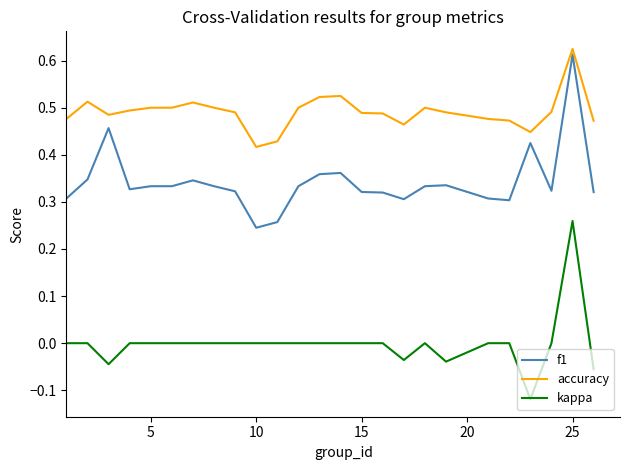

True or false: f1 and accuracy cross at least once.

False